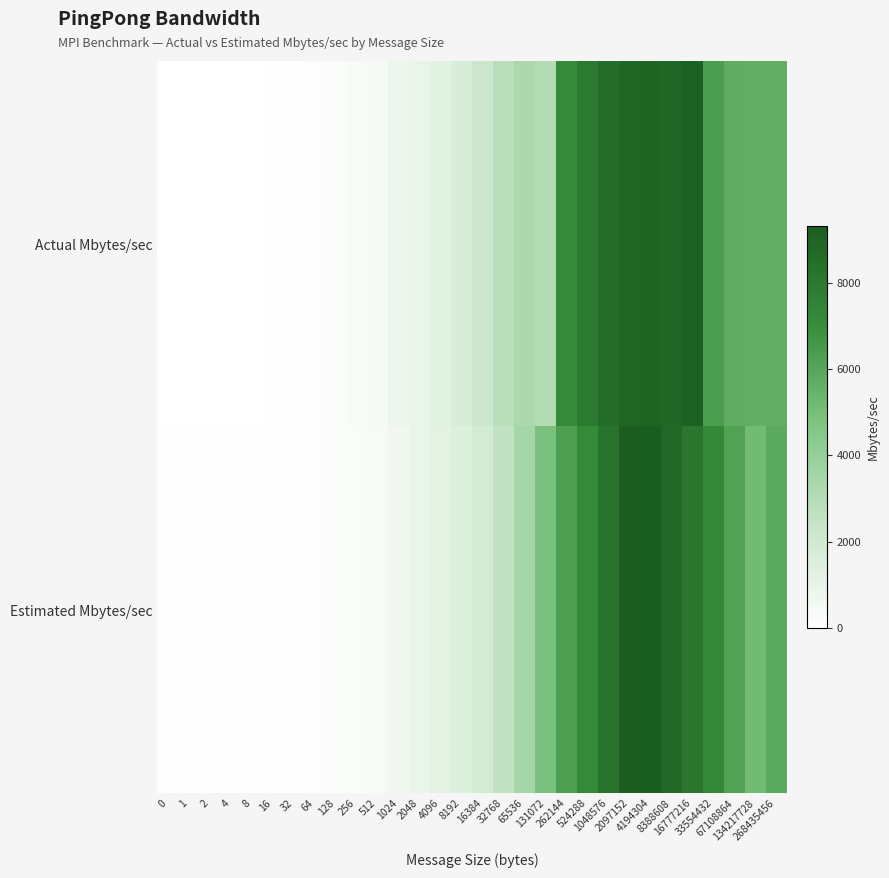

Reading right to left, transcribe all the data shown in this chart.

Actual Mbytes/sec: 268435456=5662.8	134217728=5670.6	67108864=5718.5	33554432=6352.8	16777216=9134.5	8388608=8866.5	4194304=8983.7	2097152=8836.0	1048576=8548.3	524288=7908.2	262144=7152.3	131072=3033.2	65536=3245.3	32768=2821.6	16384=2158.5	8192=1650.4	4096=1271.7	2048=937.6	1024=767.5	512=422.5	256=287.6	128=146.0	64=112.9	32=55.1	16=39.1	8=20.6	4=10.0	2=5.1	1=2.5	0=0.0
Estimated Mbytes/sec: 268435456=5789.4	134217728=5100.9	67108864=6149.1	33554432=7265.0	16777216=8081.1	8388608=8771.8	4194304=9243.6	2097152=9317.4	1048576=8288.3	524288=7135.8	262144=6288.5	131072=4909.7	65536=3481.5	32768=2511.8	16384=1873.2	8192=1428.2	4096=1159.4	2048=929.3	1024=620.5	512=379.2	256=232.9	128=156.0	64=117.4	32=98.2	16=88.6	8=83.9	4=81.5	2=80.3	1=79.7	0=79.1